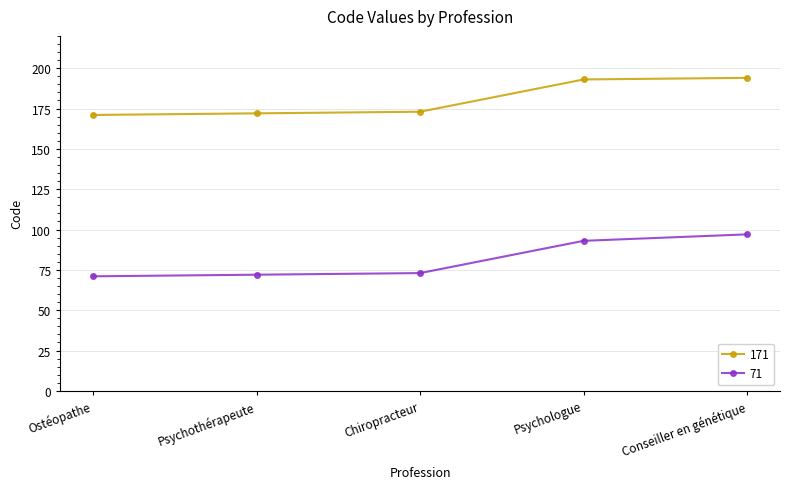

What is the spread (max minus min) of values at Psychologue?

100